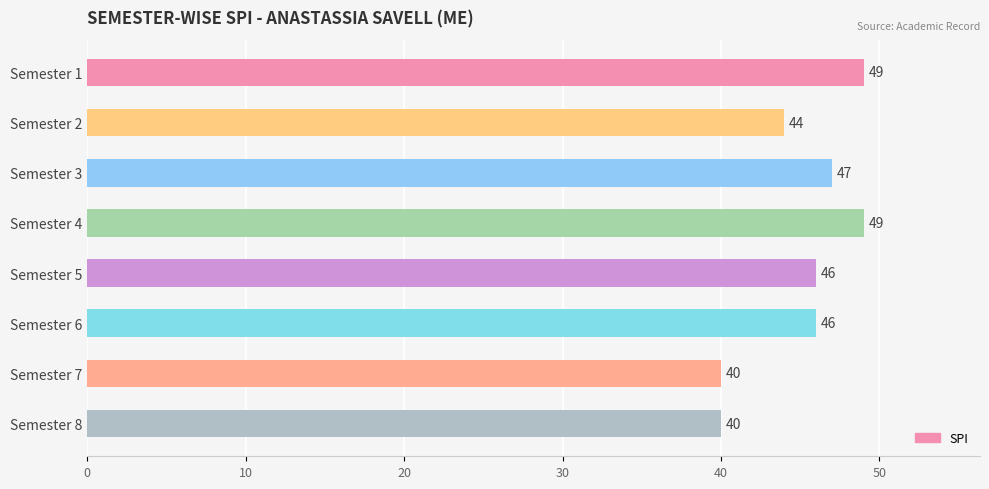

What is the minimum value shown in the chart?

40